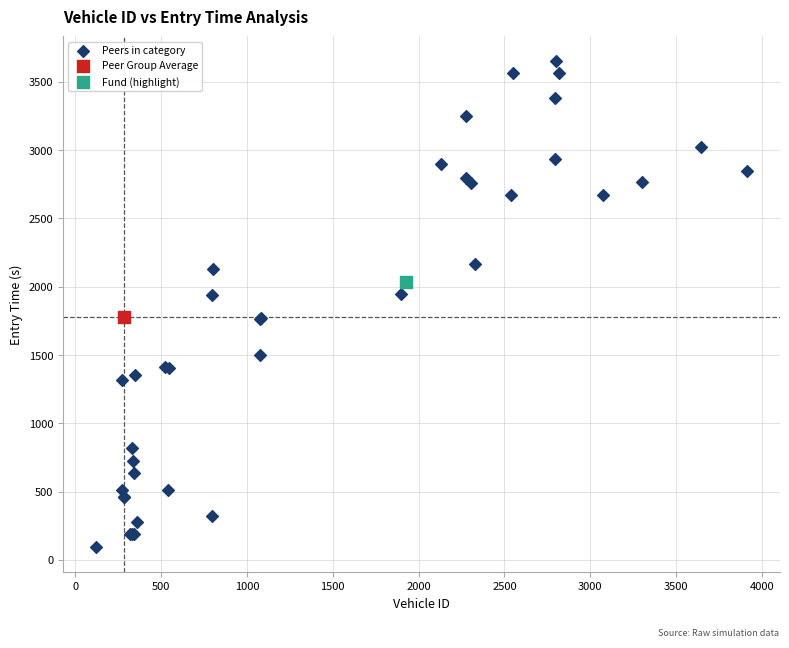

What are all the series names shown in the legend?

Peers in category, Peer Group Average, Fund (highlight)